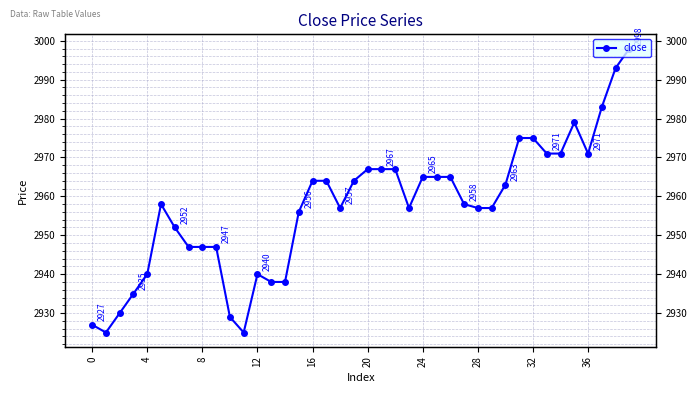

What is the greatest value displayed?

2998